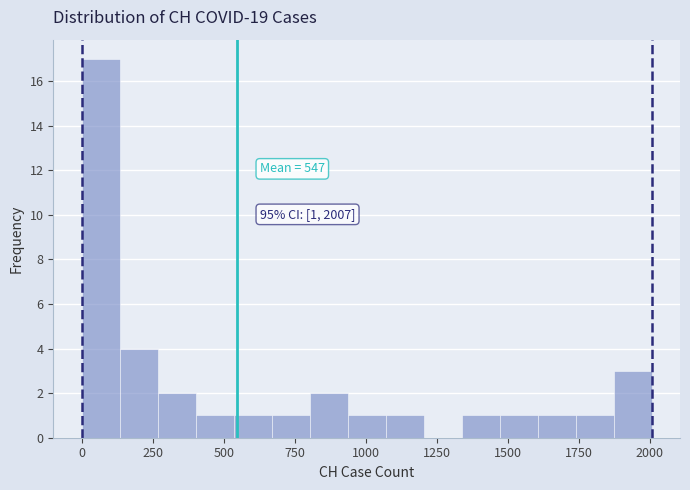

Read against the x-axis, roughly where is the centre of the tallest bar?

50